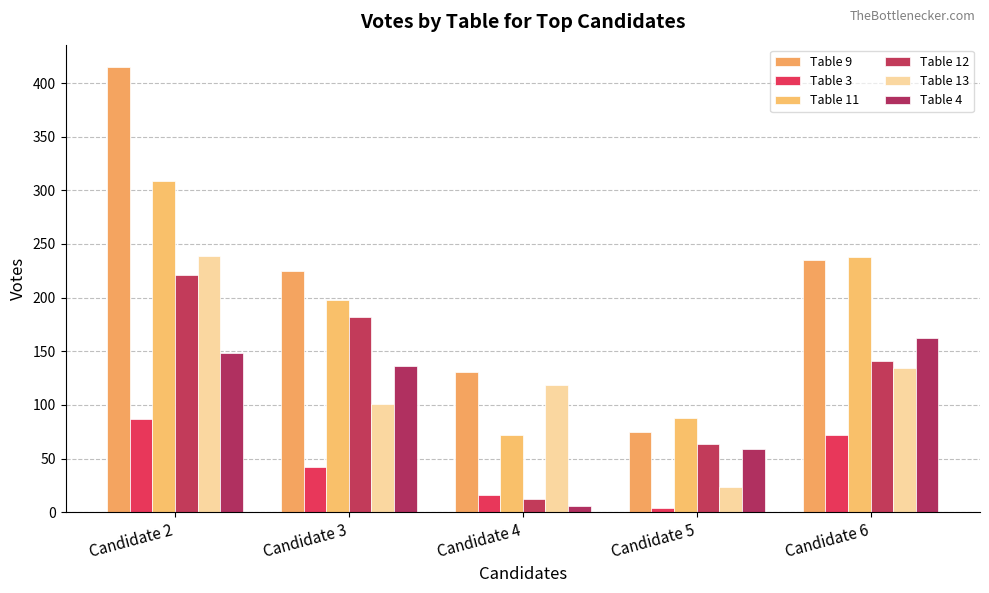

What are all the series names shown in the legend?

Table 9, Table 3, Table 11, Table 12, Table 13, Table 4